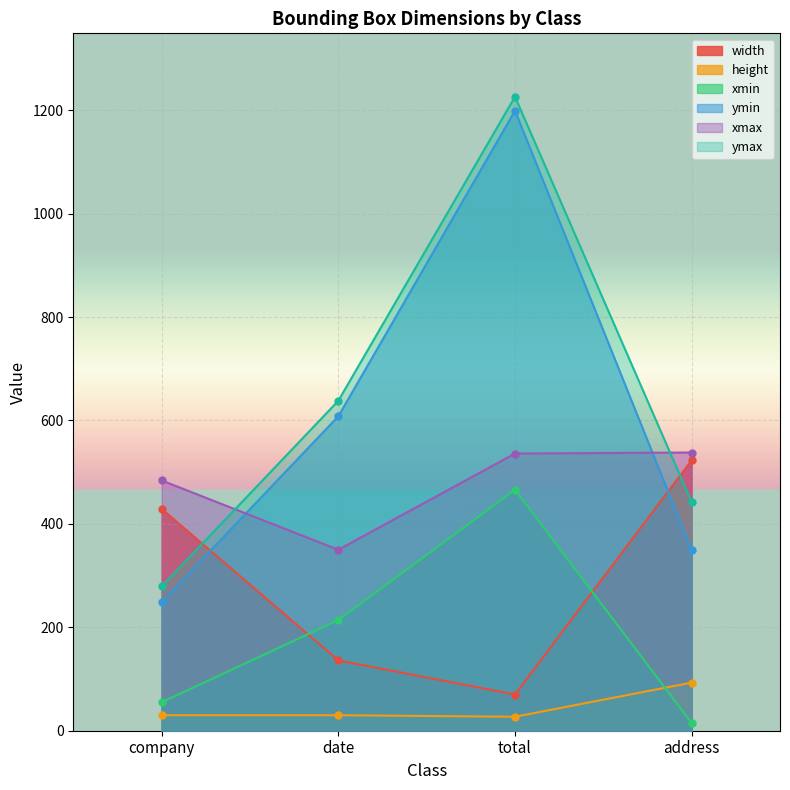

Is the value of ymax at date greater than the value of xmax at company?

Yes